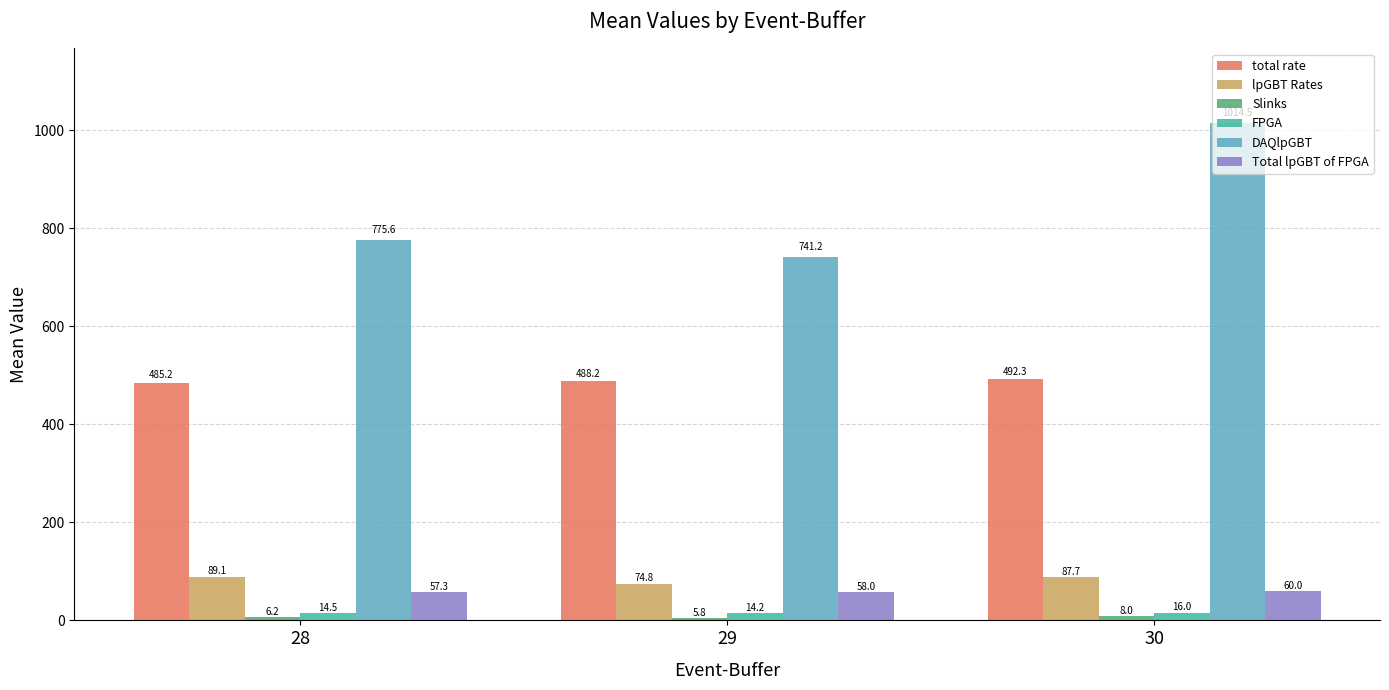

What is the sum of all Total lpGBT of FPGA values?

175.3